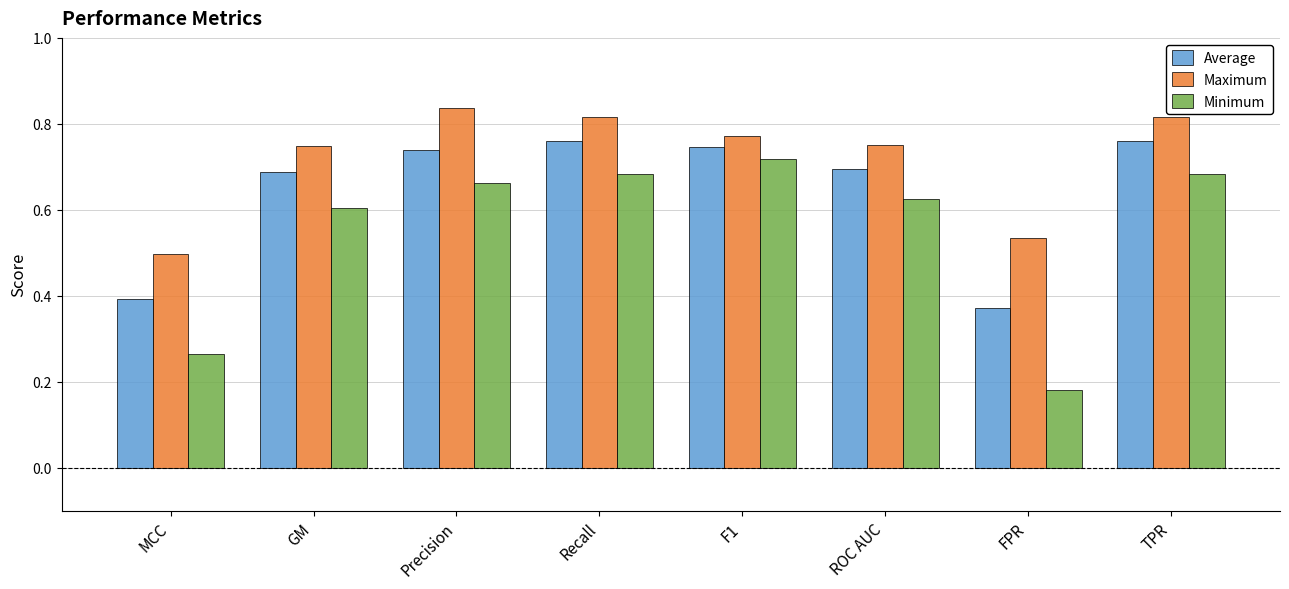

Is the value of Maximum at F1 greater than the value of Minimum at FPR?

Yes